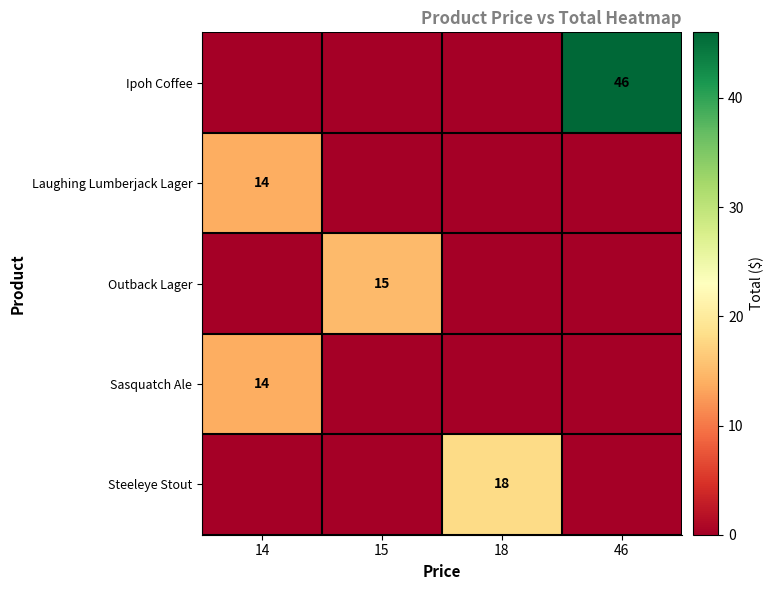

What is the total value across all series at 14?

28